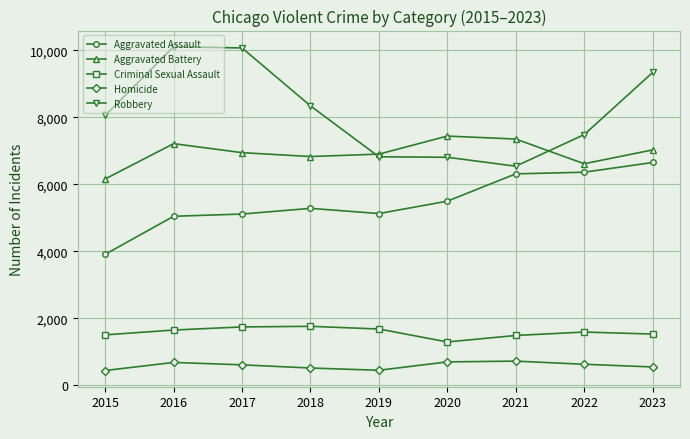

True or false: Homicide has more than 1 points higher than both neighbors.

True